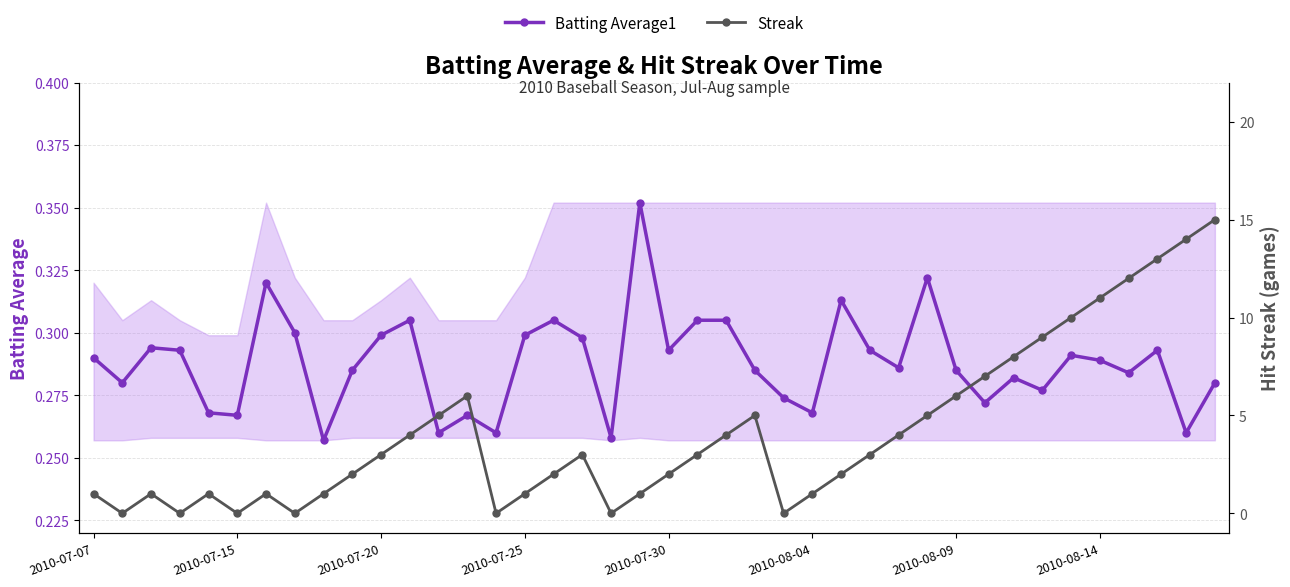

In Streak, how many points are higher than both neighbors (excluding endpoints)?

6